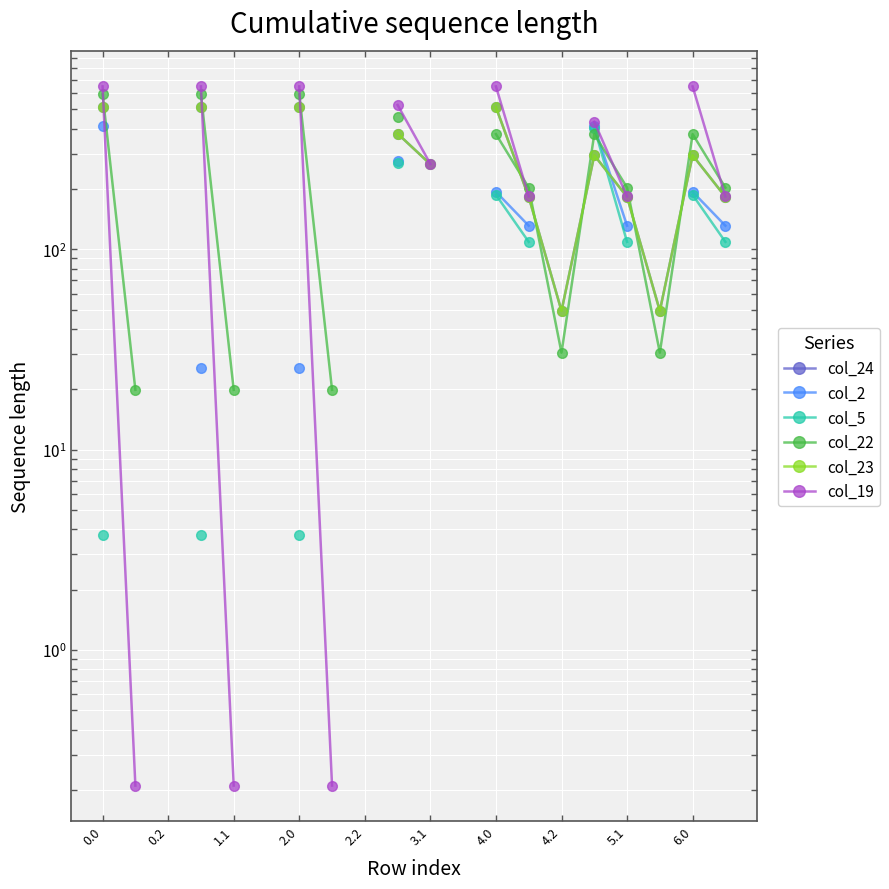

The value of col_24 at 4.2 is 49.2. True or false?

True